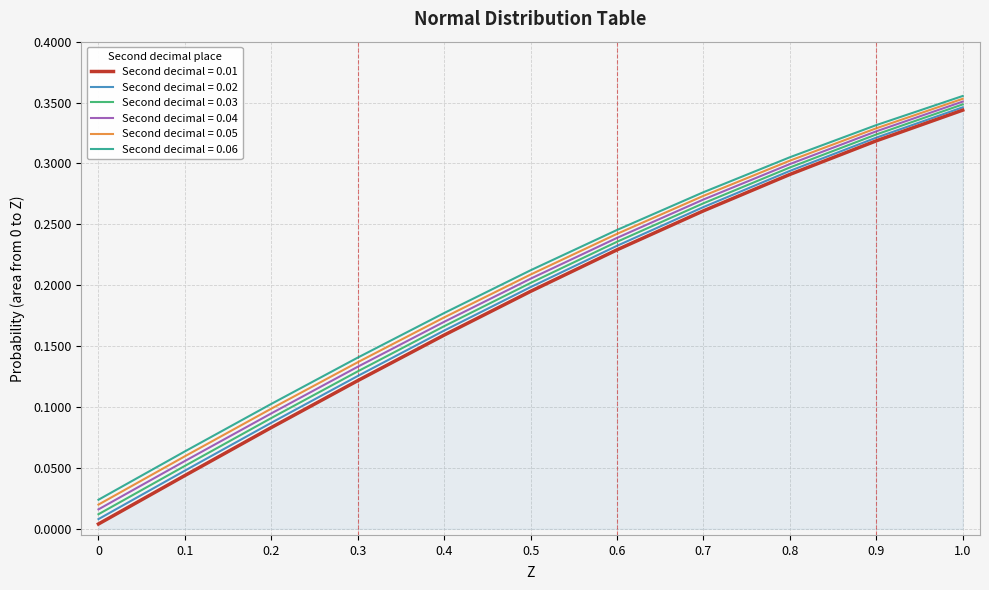

True or false: Second decimal = 0.02 has a value of 0.2 at 0.4.

True